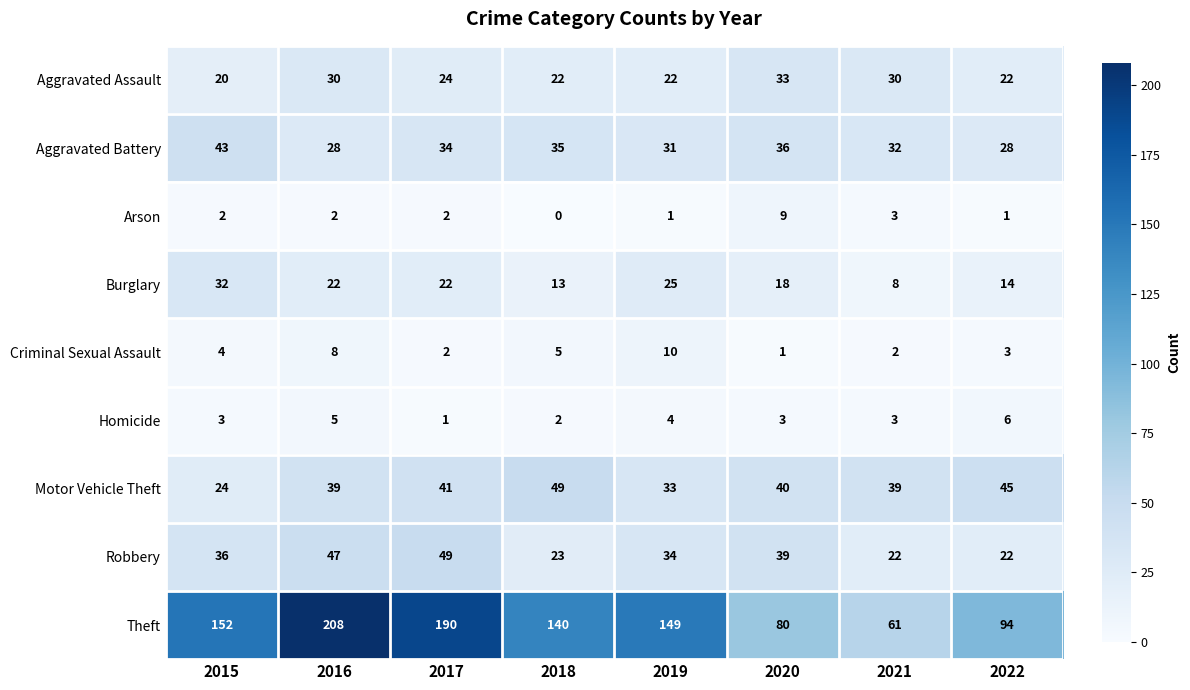

Where does the Motor Vehicle Theft series first go above 40?

2017